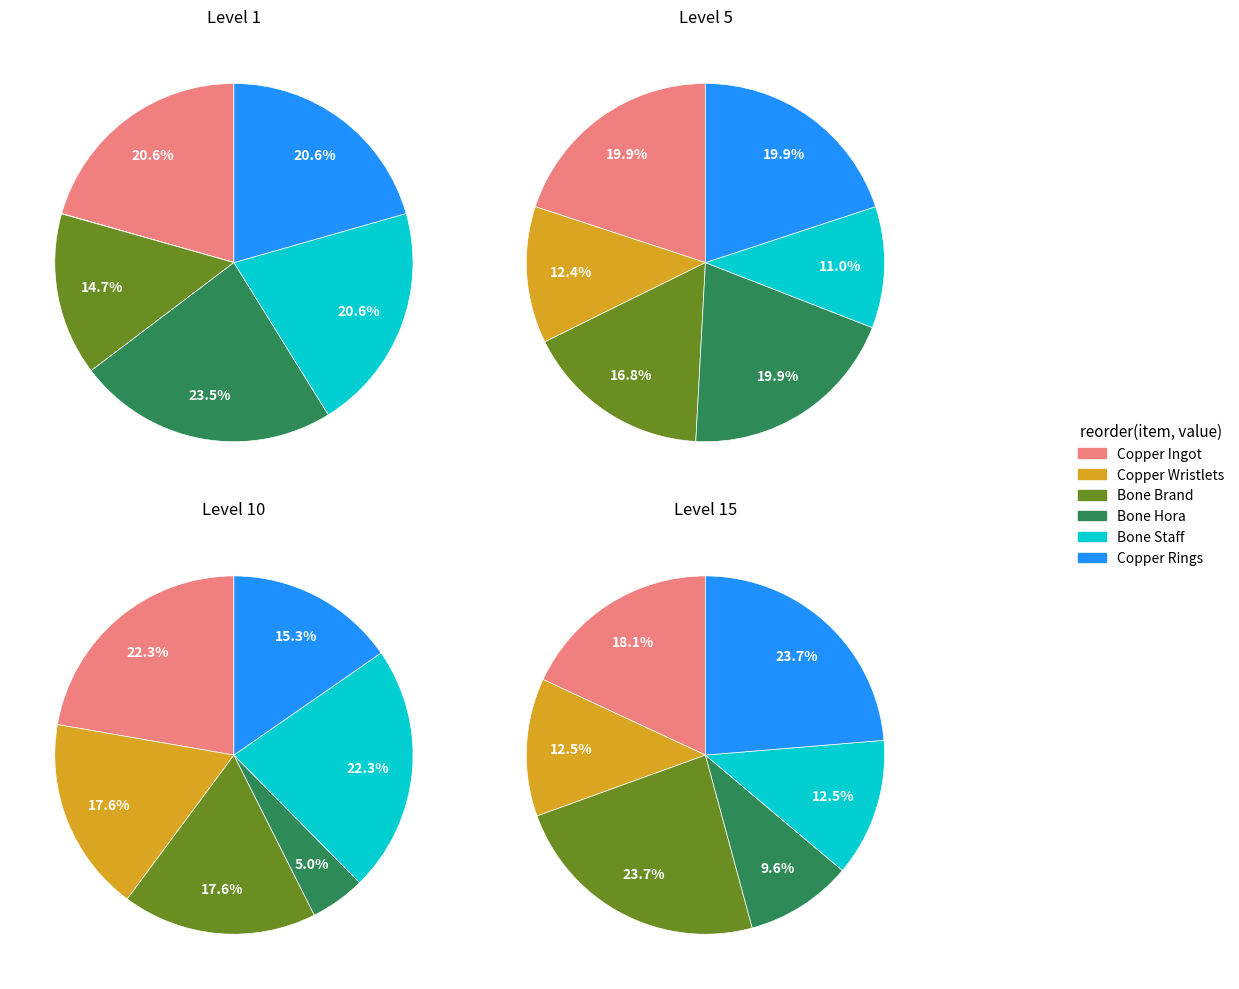

The Copper Rings slice represents 13% of the pie. True or false?

False